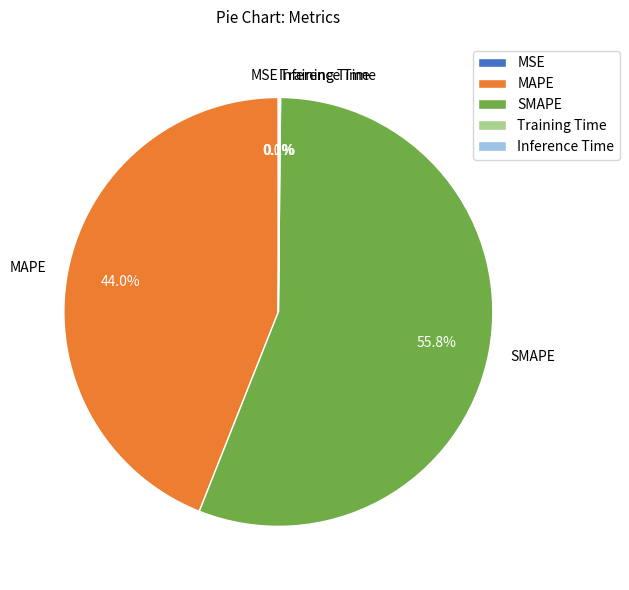

Which slice is the largest?

SMAPE